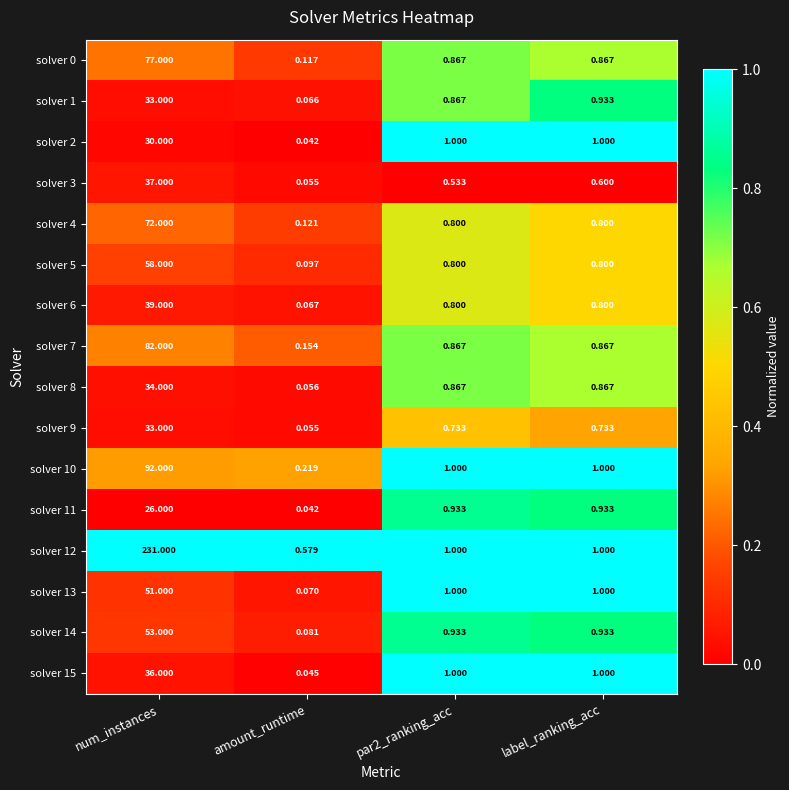

At which label does solver 10 reach its minimum?

amount_runtime